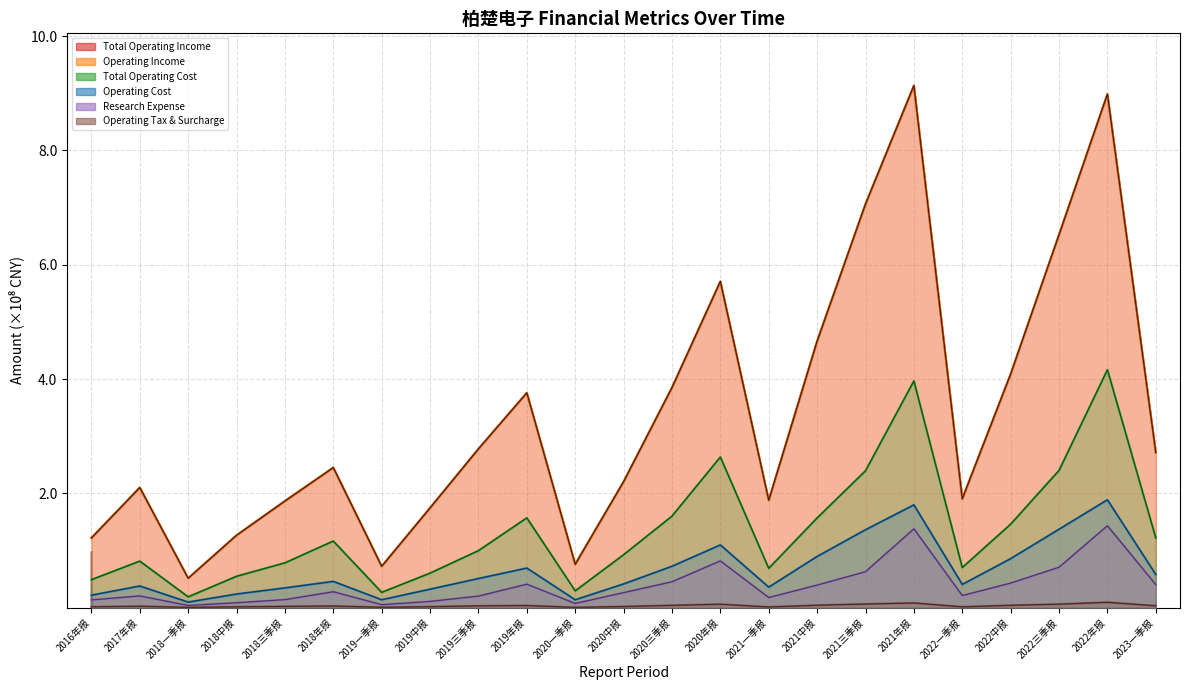

Read the TOTAL_OPERATE_INCOME value at 2019三季报.

2.8